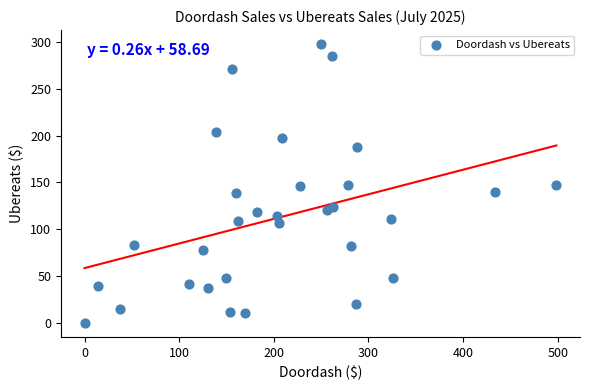

What is the range of X values (max minus min)?

498.6